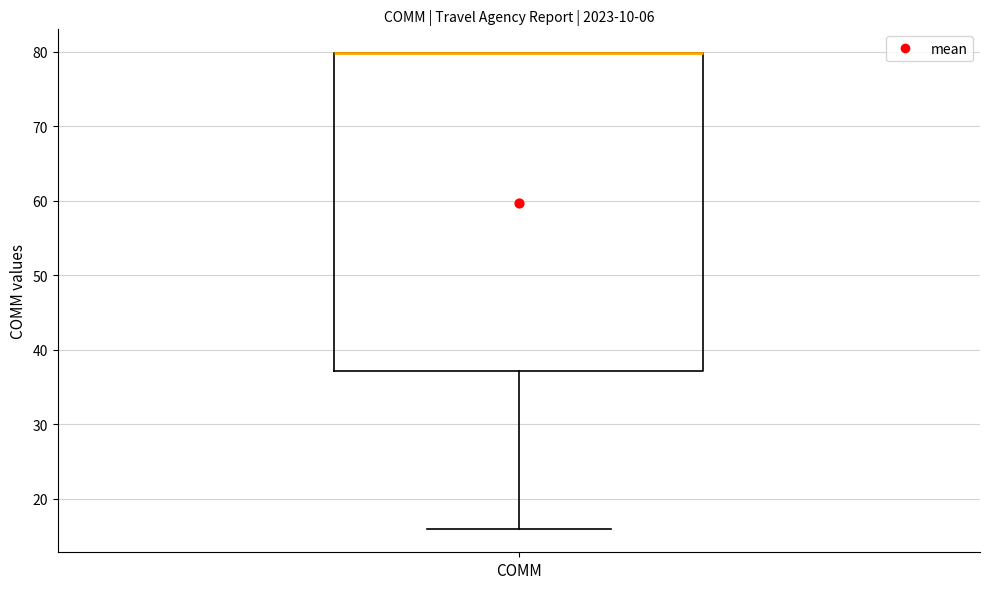

Read this box plot against the y-axis: the position of the median line, the range covered by the box, and the ends of both whiskers. The values are not printed on the chart, so give them approximately, as read against the axis.

median 80 (drawn on the box's upper edge), box 37 to 80, whiskers 16 to 80